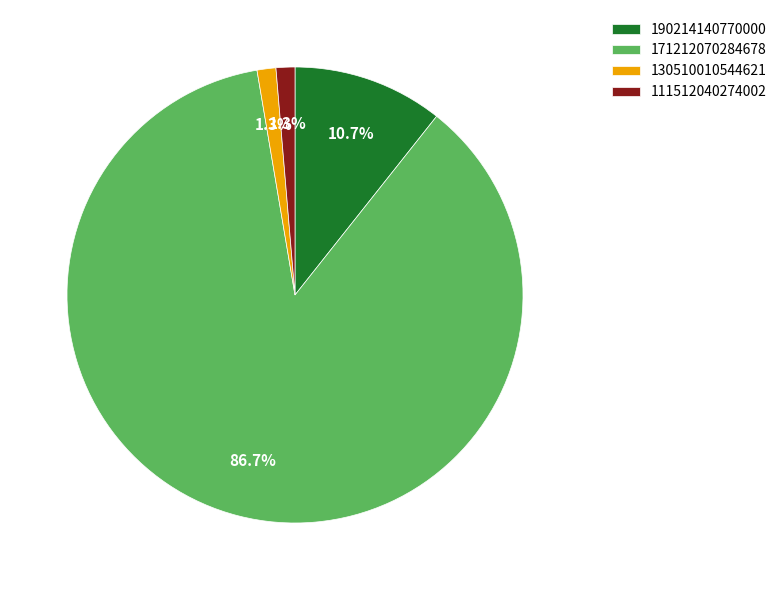

Between 130510010544621 and 190214140770000, which is larger?

190214140770000